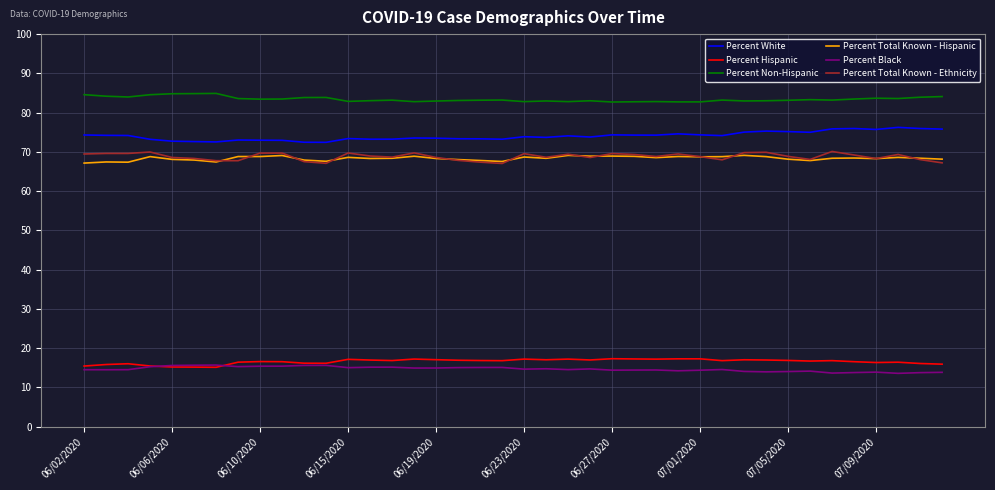

True or false: Percent Hispanic and Percent White intersect in this chart.

False